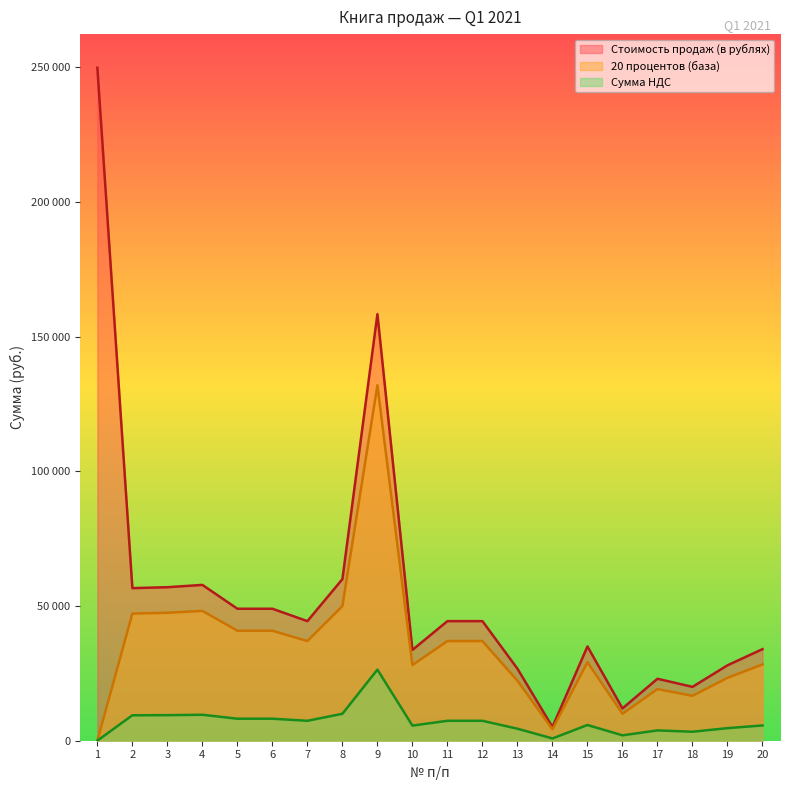

Which series has the largest total across all categories?

Стоимость продаж (в рублях)